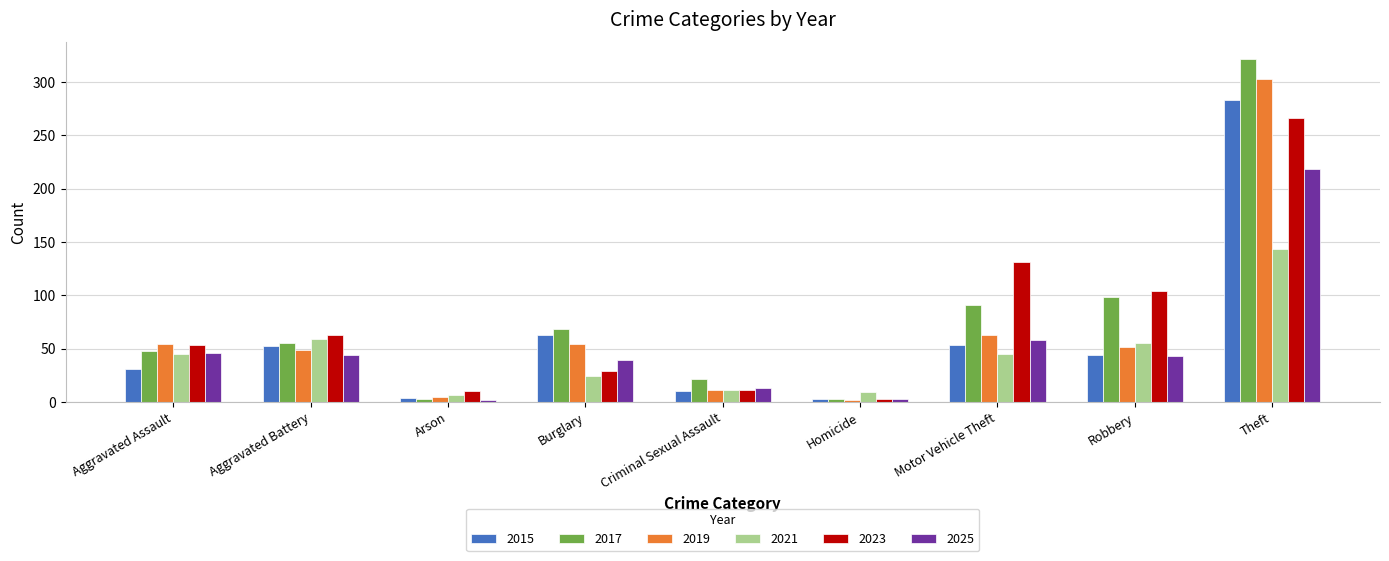

Which series has the largest total across all categories?

2017